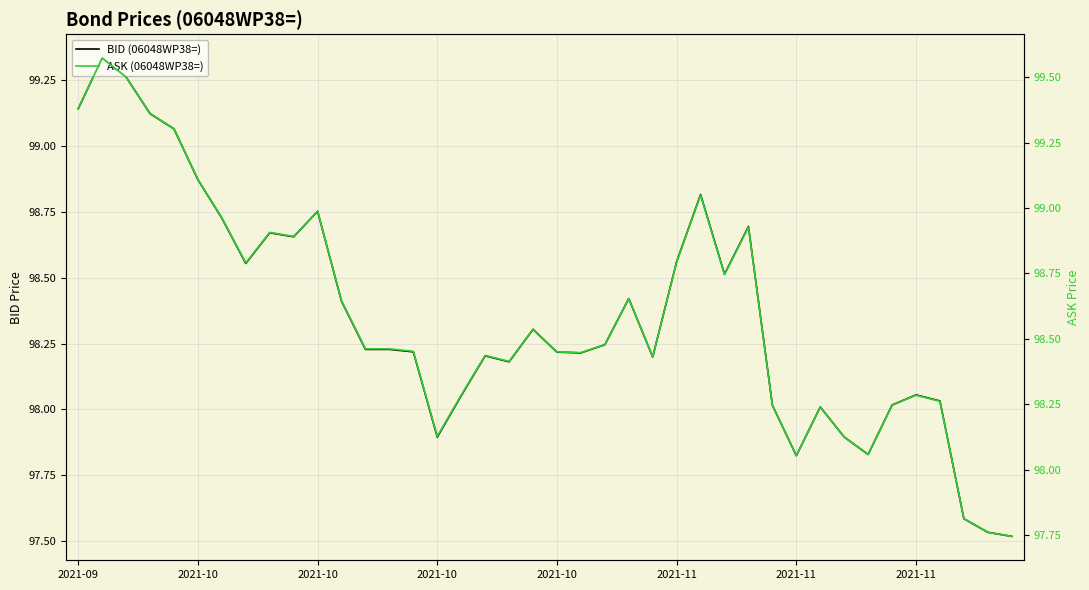

The value of ASK (06048WP38=) at 38 is 97.8. True or false?

True